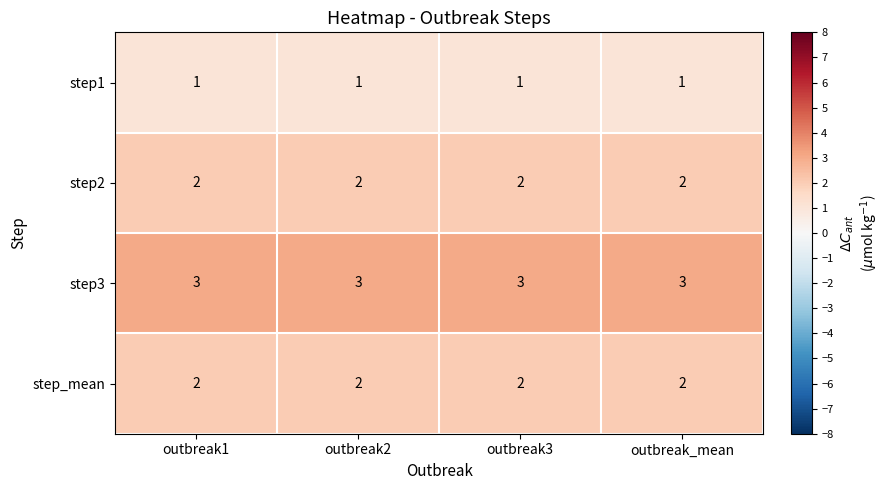

What is the spread (max minus min) of values at outbreak2?

2